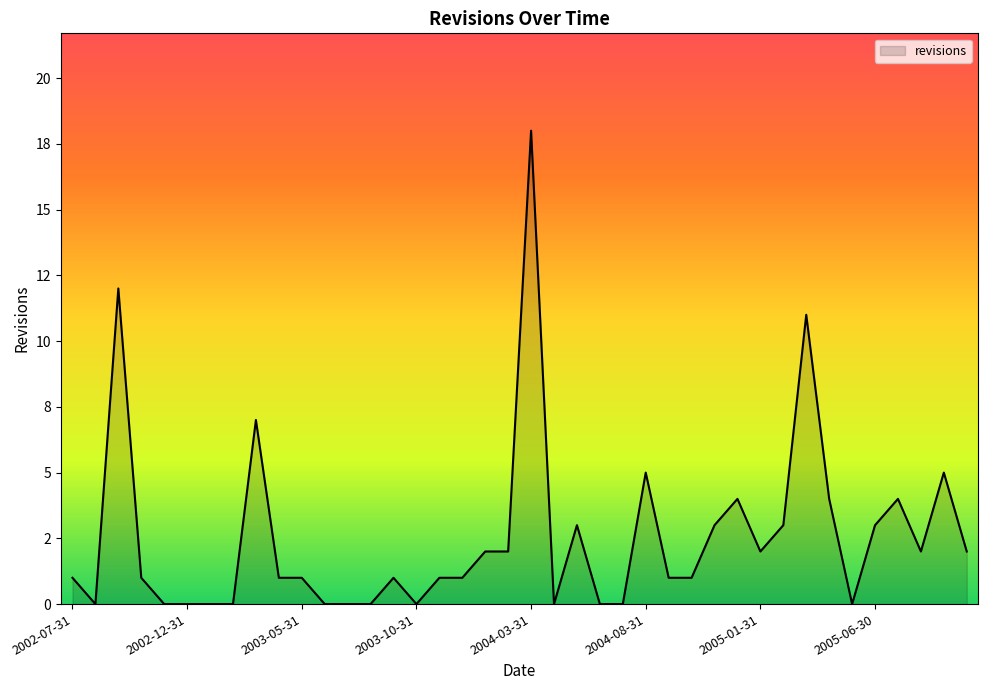

Is this an area chart (filled region under the line)?

Yes